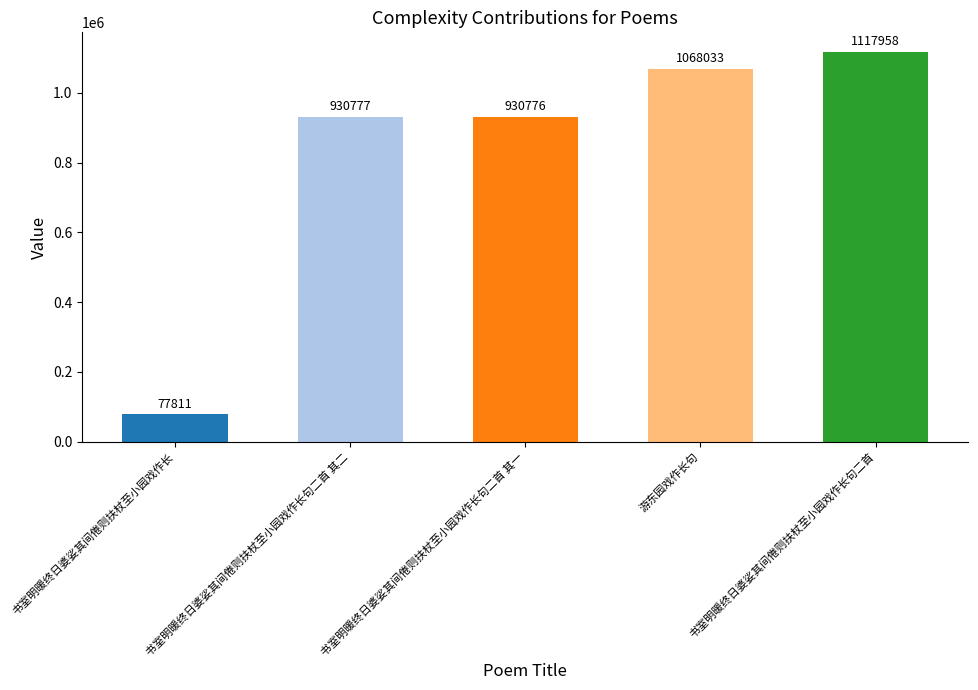

What is the label of the 1st bar from the left?

书室明暖终日婆娑其间倦则扶杖至小园戏作长